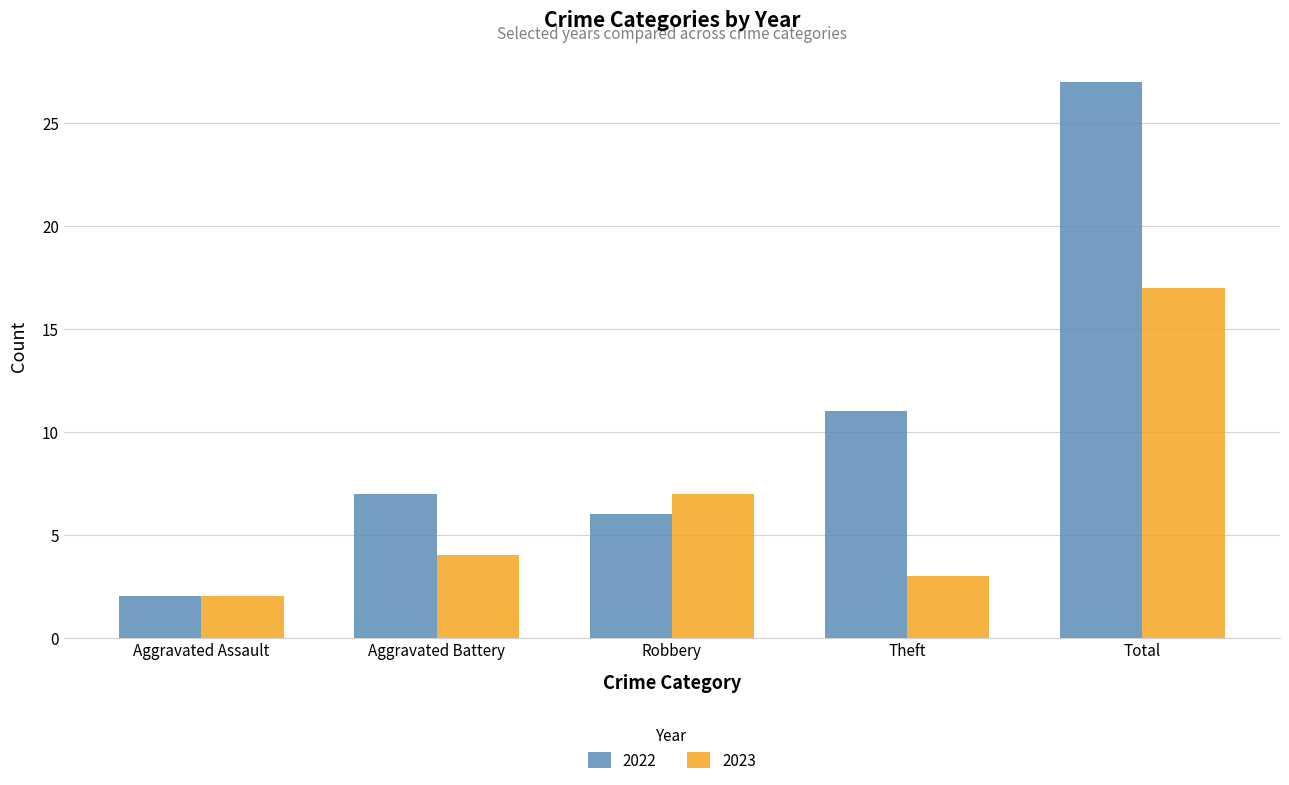

What is the difference between the 2023 values at Total and Aggravated Assault?

15